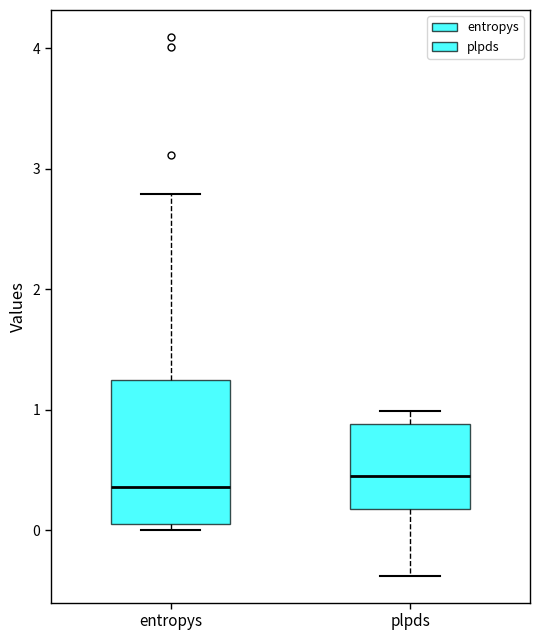

Reading left to right, transcribe this box plot: for each box, give where its median line is, the range the box spans, and where its two whiskers end, as read against the y-axis. The values are not printed on the chart, so give them approximately, as read against the axis.

entropys: median 0.4, box 0.0 to 1.2, whiskers 0.0 (just below the box's lower edge) to 2.8
plpds: median 0.5, box 0.2 to 0.9, whiskers -0.4 to 1.0